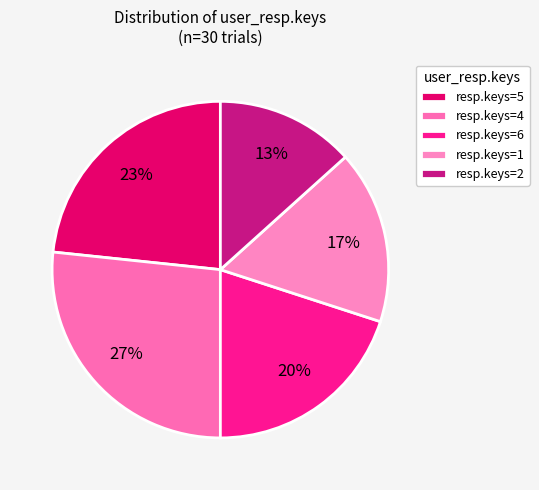

Count the number of slices in the pie.

5